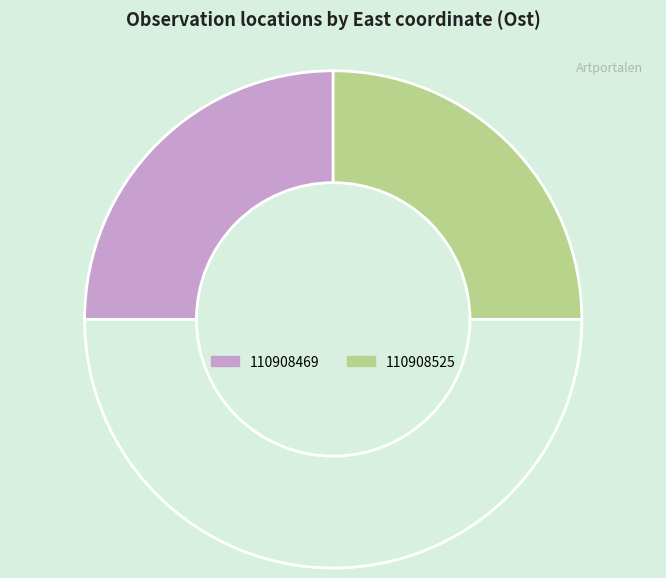

How many segments does this pie chart have?

3